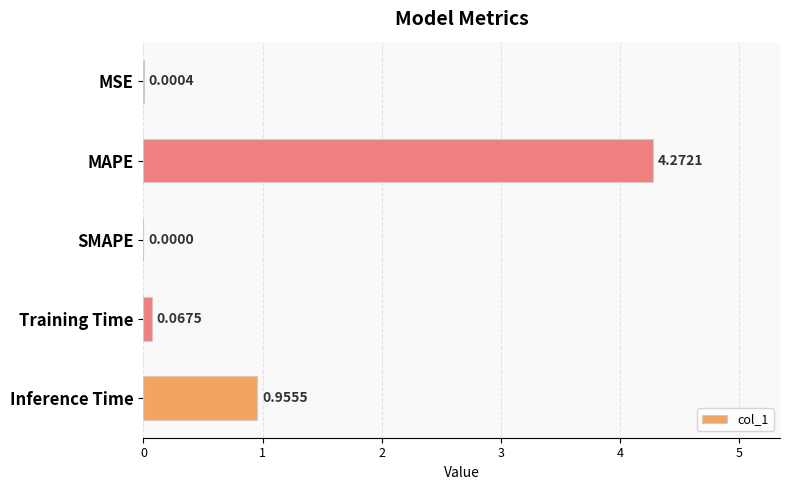

At which category does the chart reach its peak across all series?

MAPE